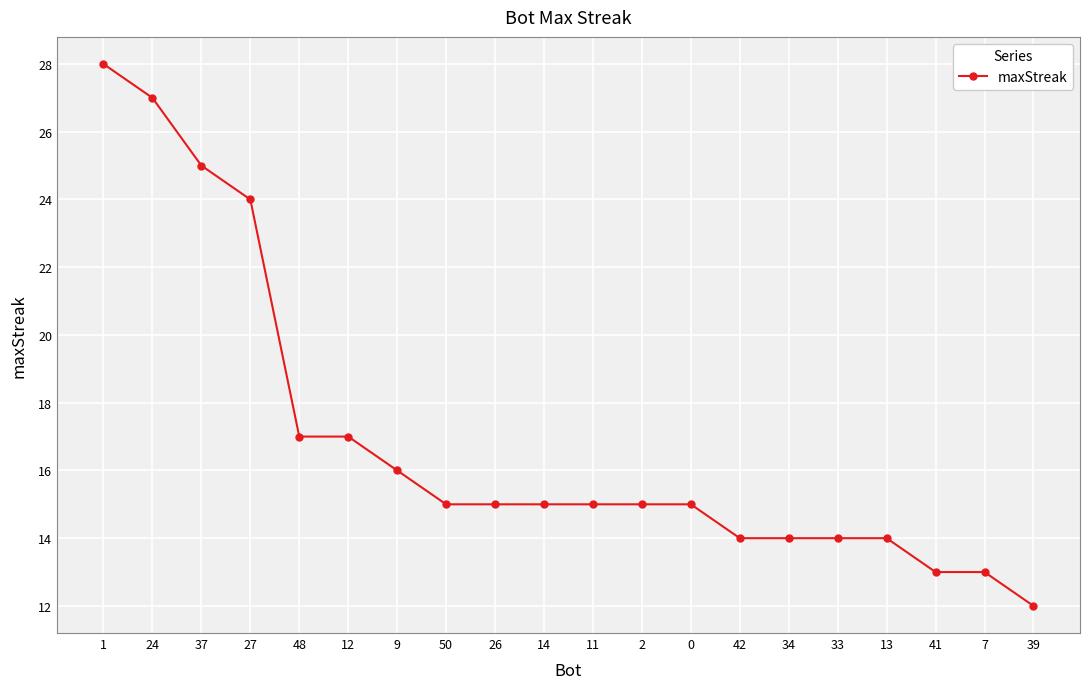

What is the label of the 18th point from the left?

41